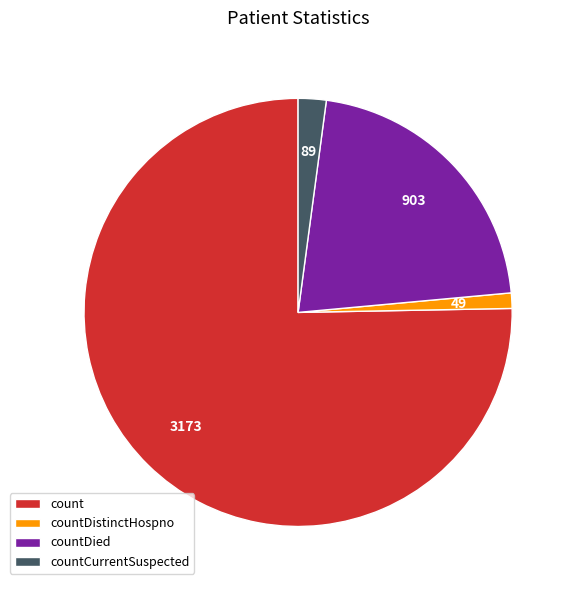

Does countCurrentSuspected represent more than half of the total?

No